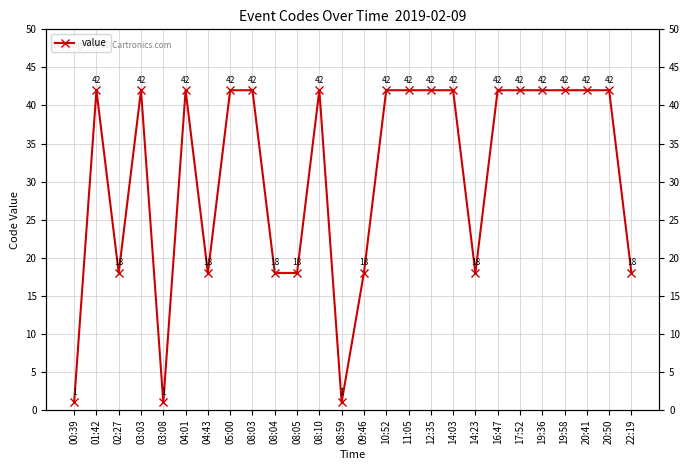

Is it true that the value at 00:39 is 2?

False